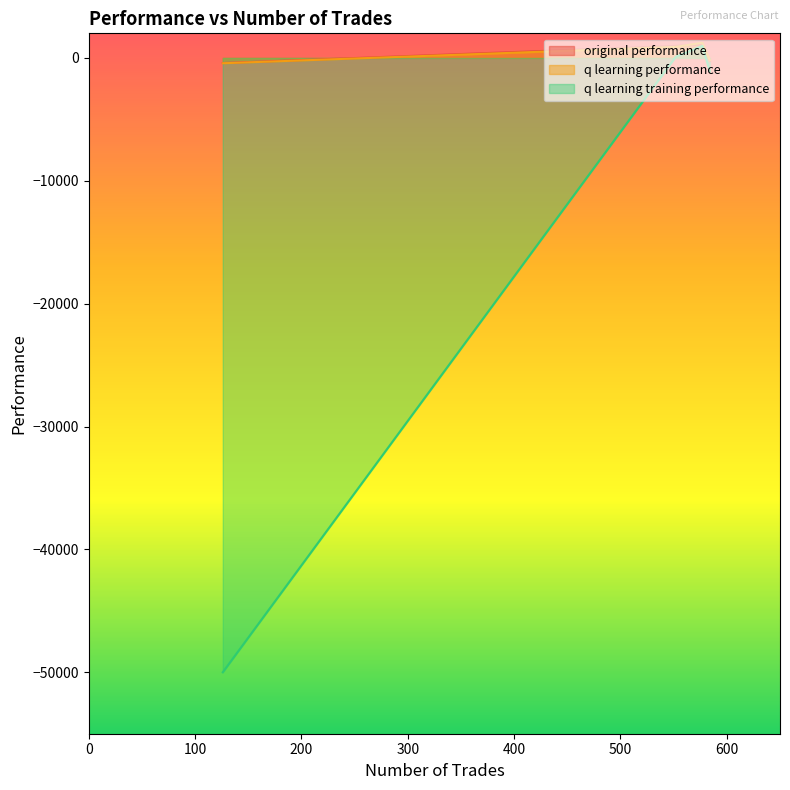

What is the difference between the q learning training performance values at 126 and 577?

50975.5